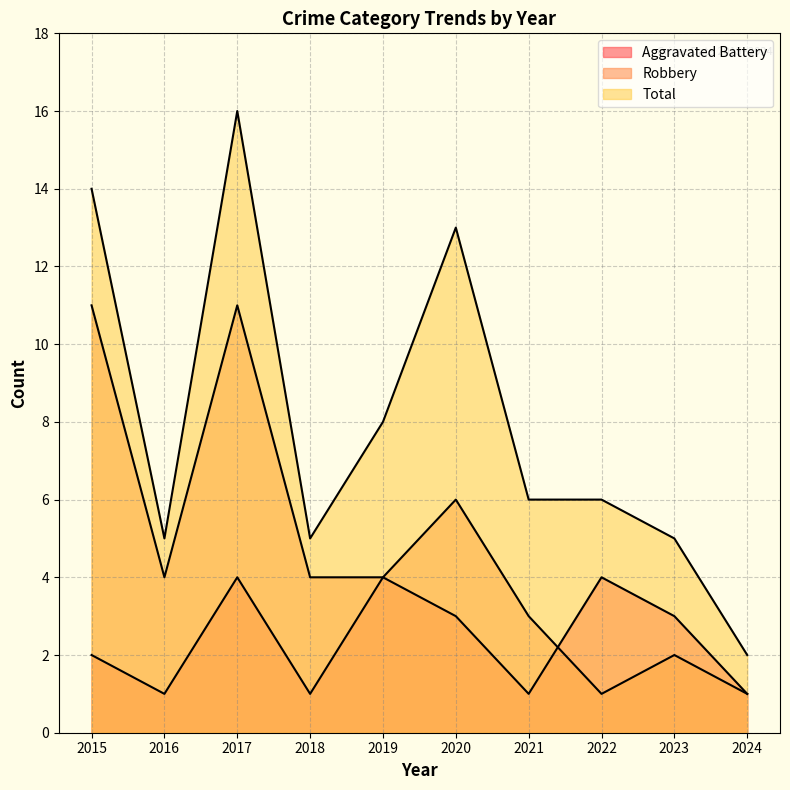

Reading left to right, what are all the values shown in this chart?

Aggravated Battery: 2015=2	2016=1	2017=4	2018=1	2019=4	2020=3	2021=1	2022=4	2023=3	2024=1
Robbery: 2015=11	2016=4	2017=11	2018=4	2019=4	2020=6	2021=3	2022=1	2023=2	2024=1
Total: 2015=14	2016=5	2017=16	2018=5	2019=8	2020=13	2021=6	2022=6	2023=5	2024=2